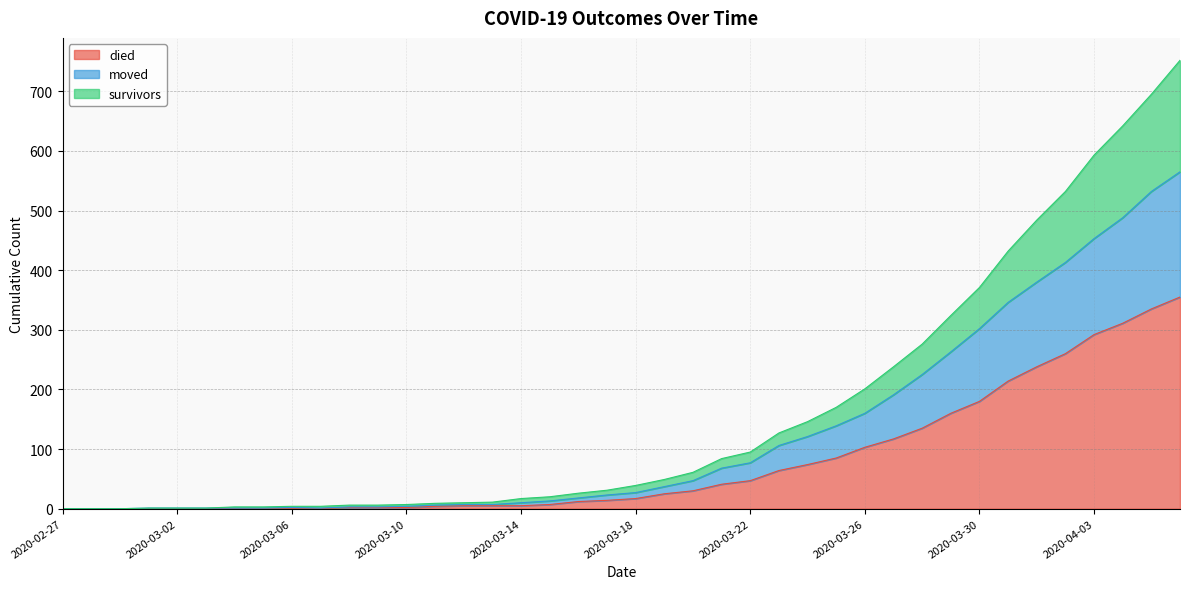

True or false: moved has a value of 4 at 2020-03-14.

False